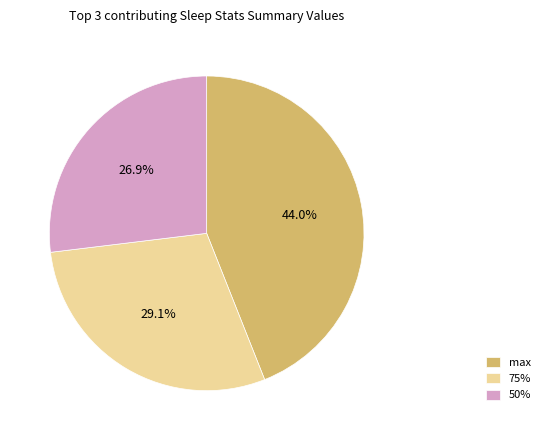

Which slice is the largest?

max